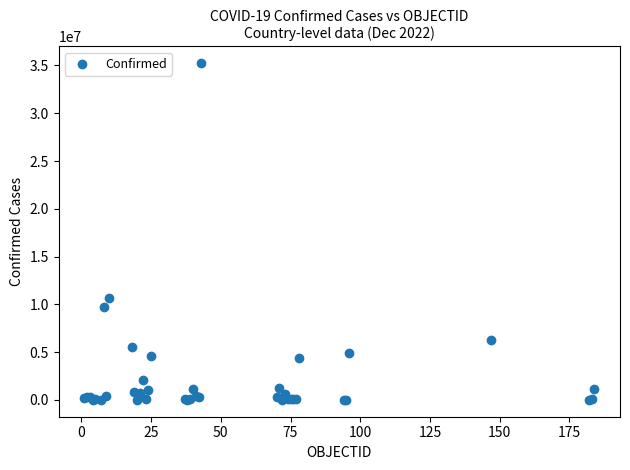

What Y value in the scatter plot is closest to 17617622?

10659898